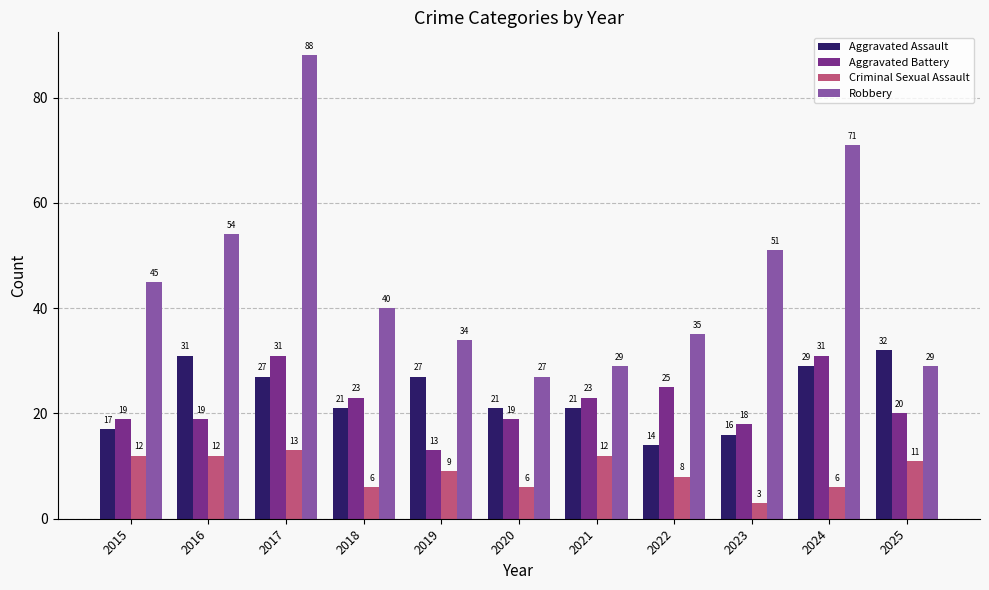

The value of Robbery at 2024 is 71. True or false?

True